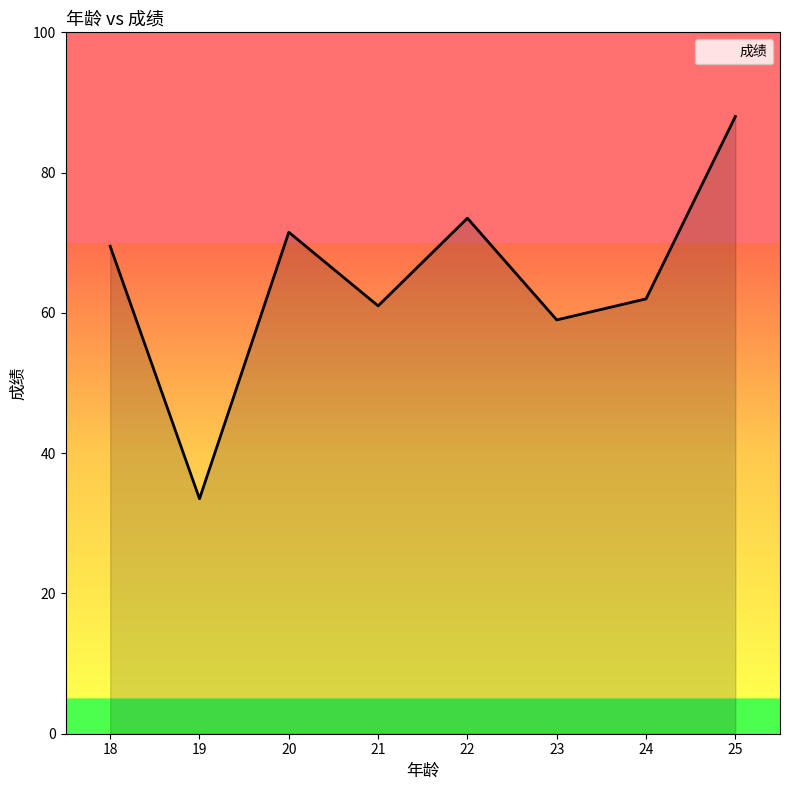

Reading left to right, what are all the values shown in this chart?

69.5	33.5	71.5	61.0	73.5	59.0	62.0	88.0